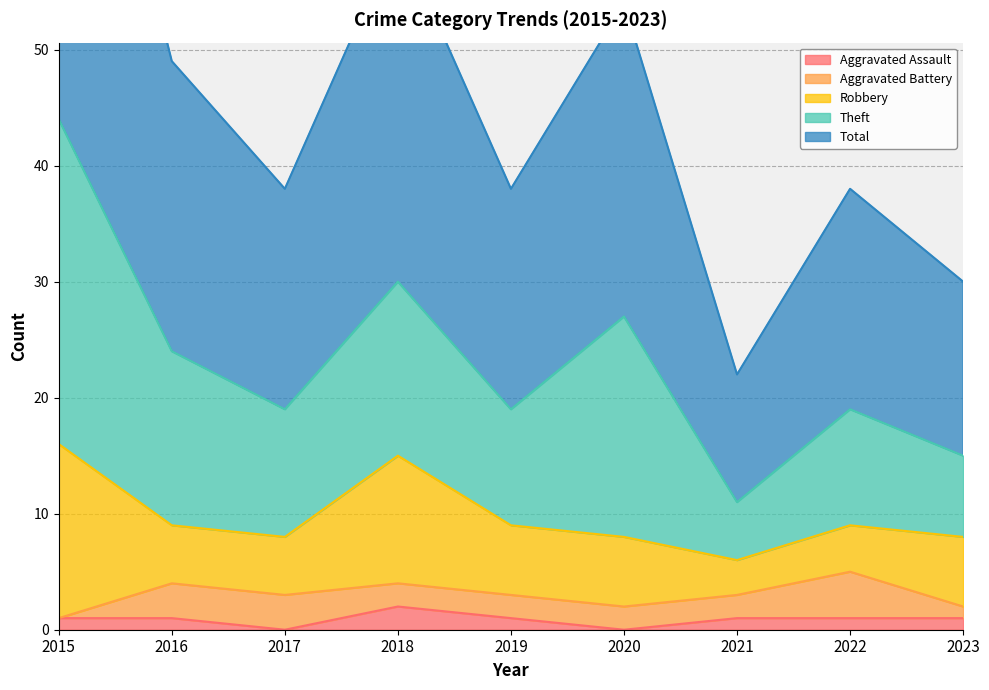

Rank the categories by Aggravated Battery value from lowest to highest.

2015, 2023, 2018, 2019, 2020, 2021, 2016, 2017, 2022